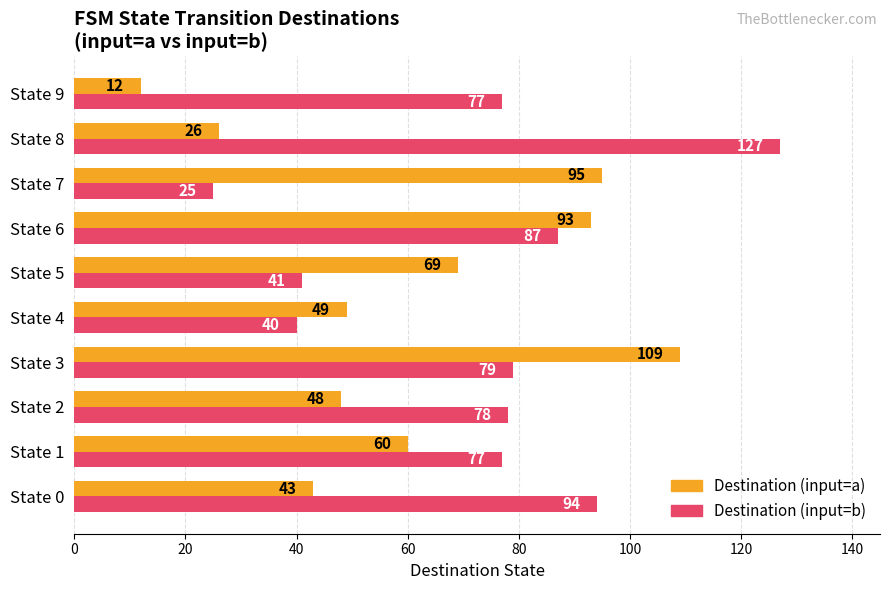

Which series changed the most between State 1 and State 5?

Destination (input=b)